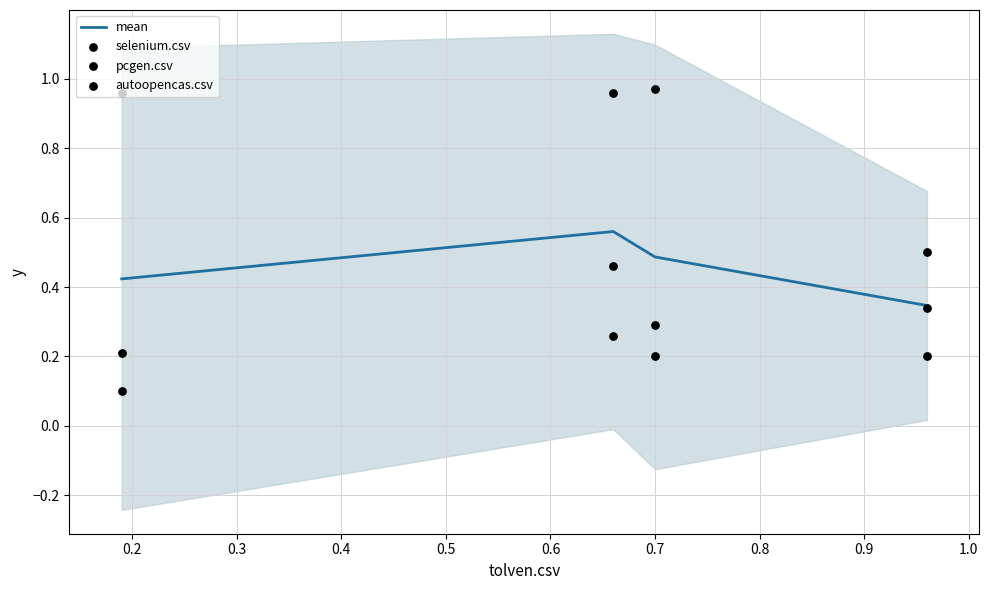

Which series contains the highest Y value?

selenium.csv